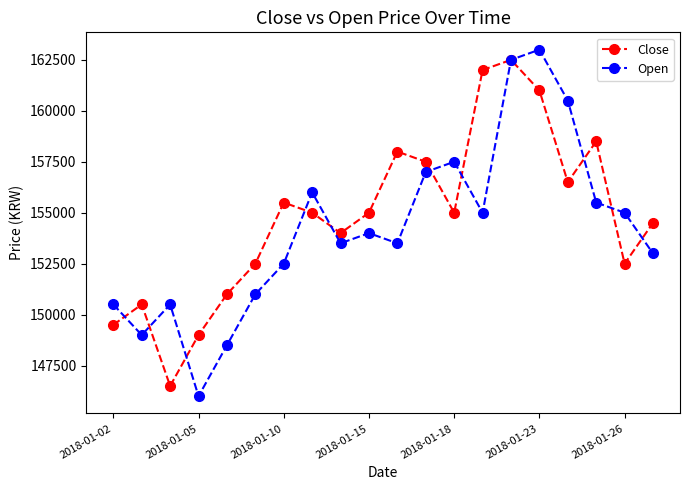

Which series has the widest spread of values?

Open